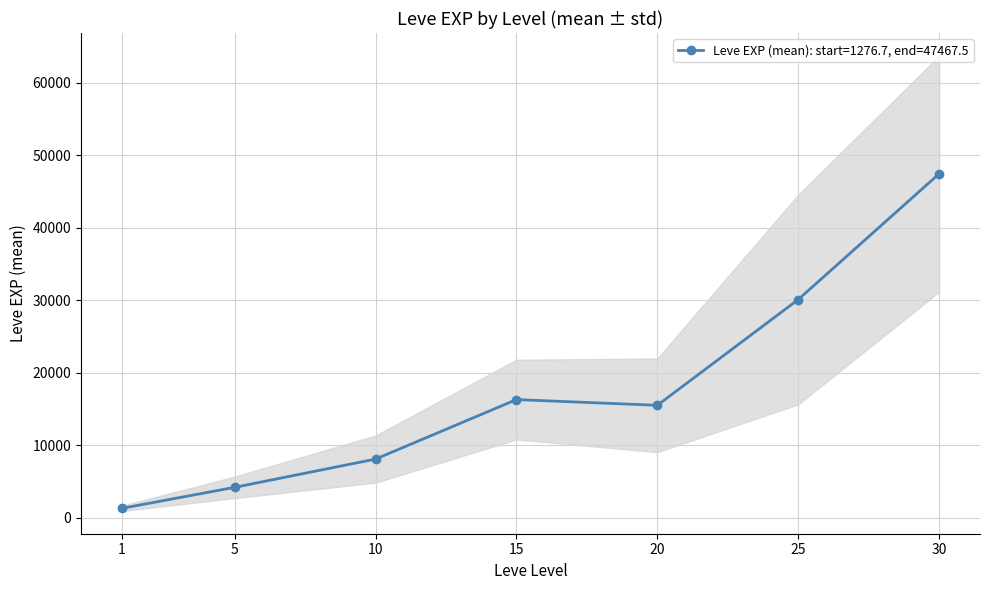

Count the number of data series in this chart.

2